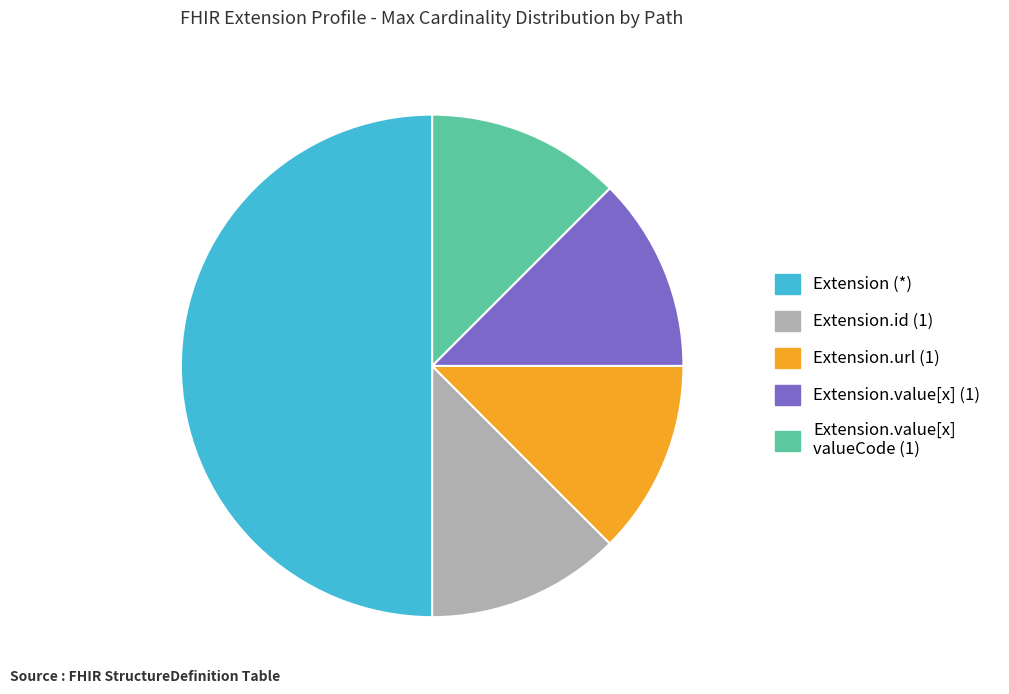

Approximately how many times larger is the value at Extension.value[x] (1) compared to Extension.value[x] valueCode (1)?

1.0